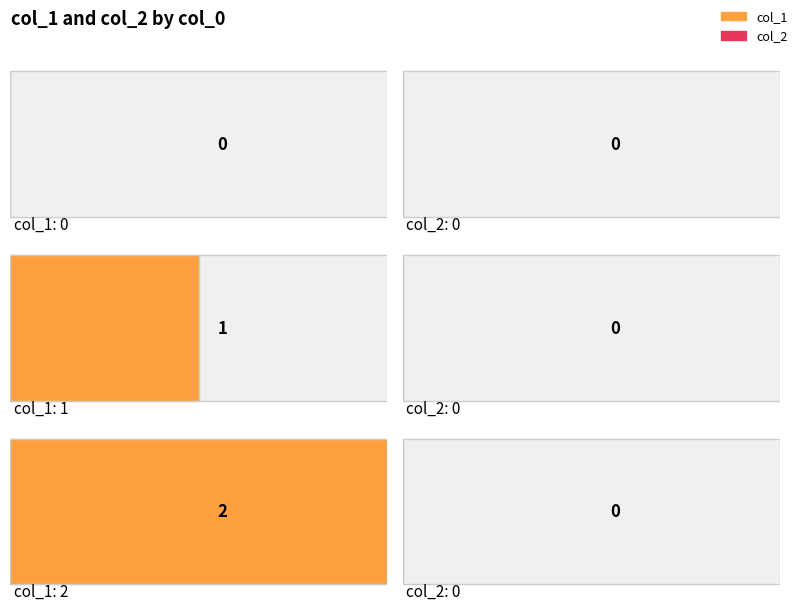

Between 1661973936 and 1662395258, which series saw the biggest shift?

col_1